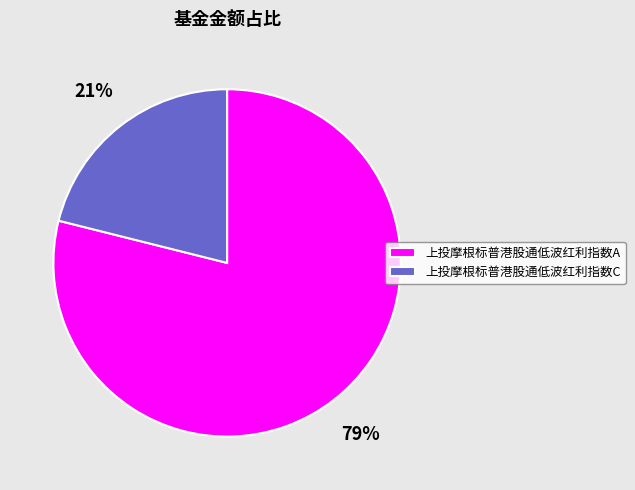

To the nearest percent, what portion does 上投摩根标普港股通低波红利指数C represent?

21%